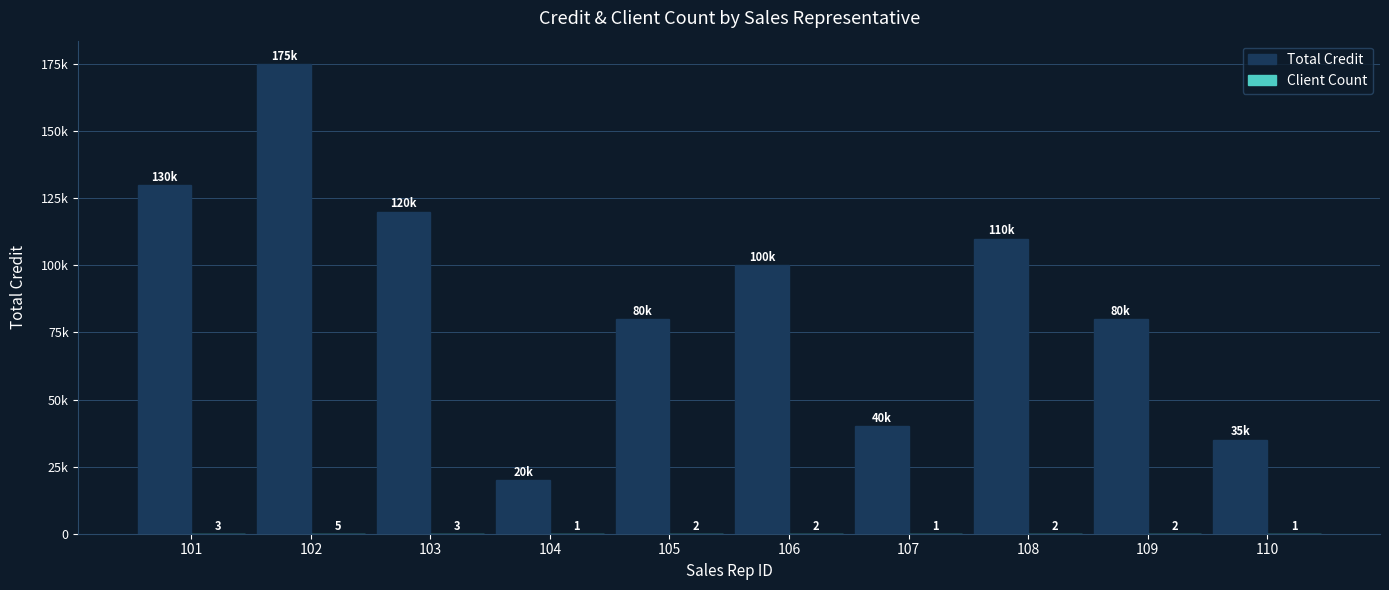

Does the chart contain stacked bars?

No